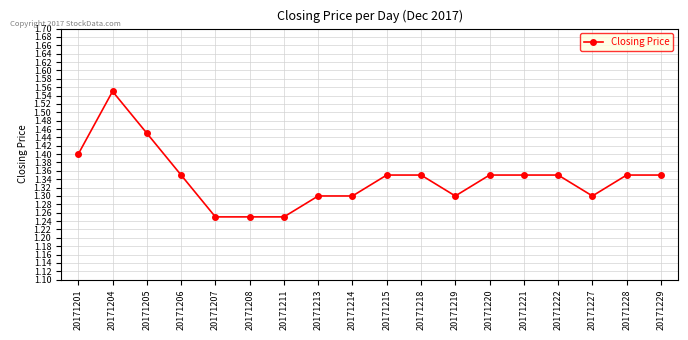

What is the value of the 9th point from the left?

1.3